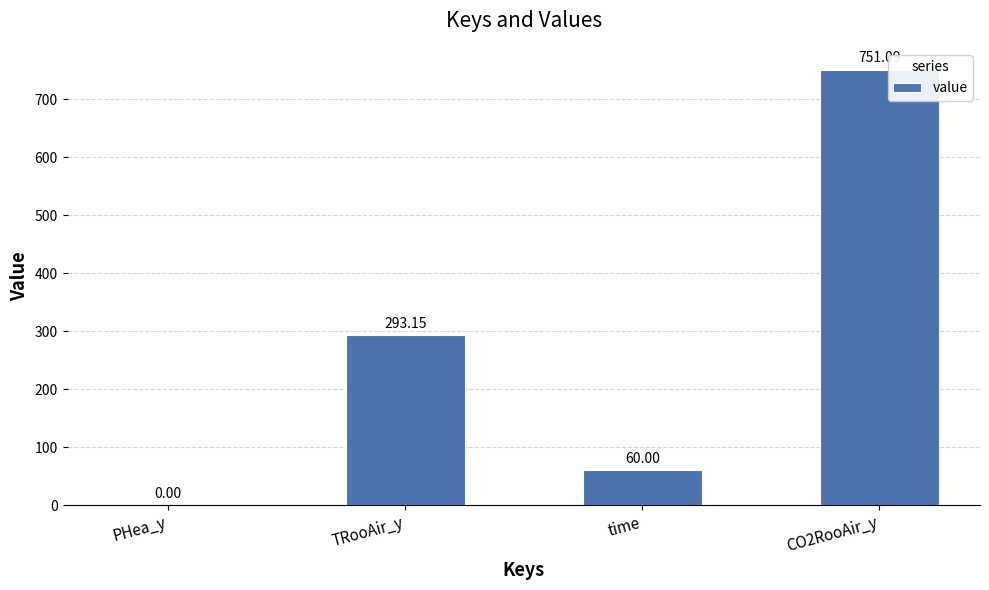

What is the change in value from TRooAir_y to CO2RooAir_y?

+457.9